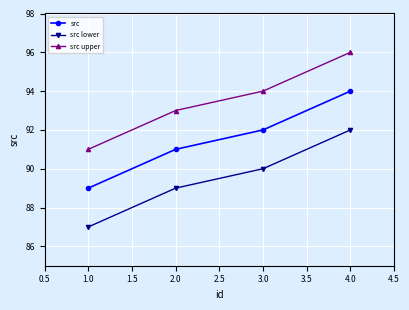

What is the average value of the src lower series?

90